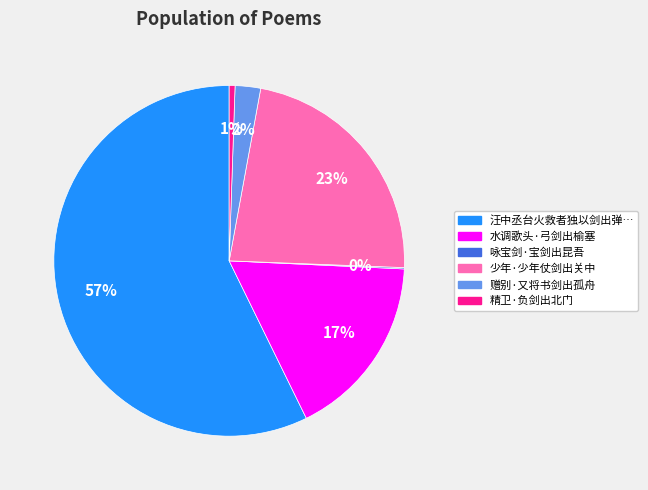

To the nearest percent, what is the average slice percentage?

17%